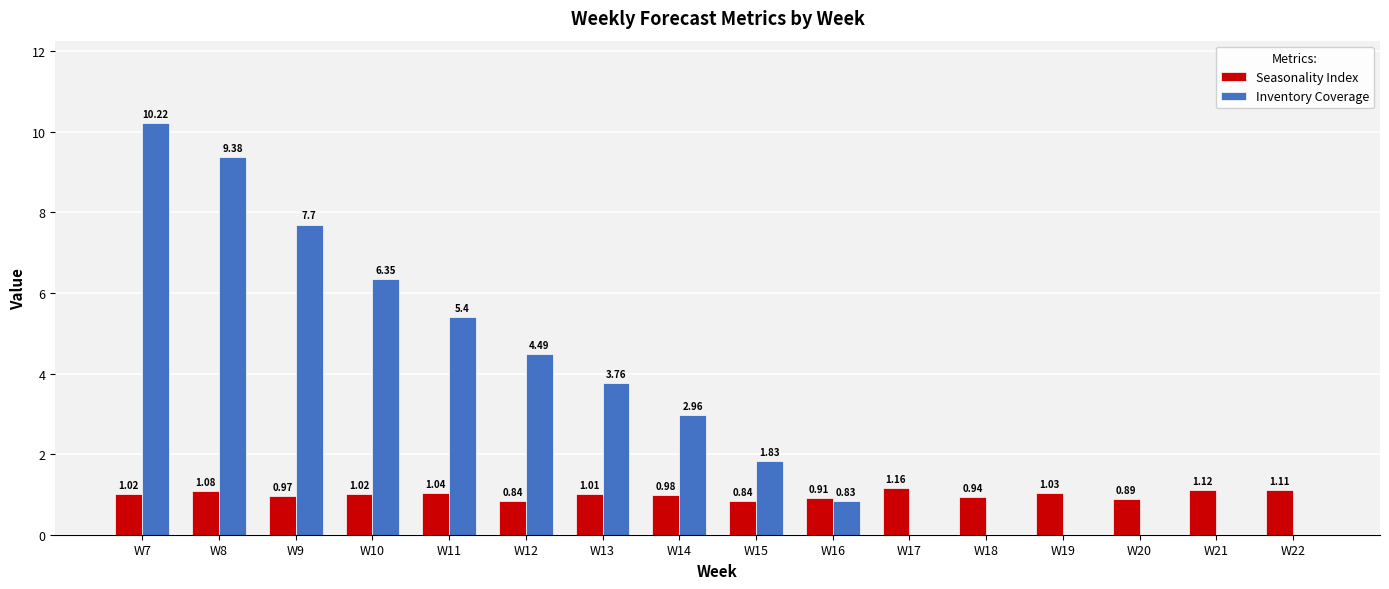

What is the sum of all Seasonality Index values?

16.0